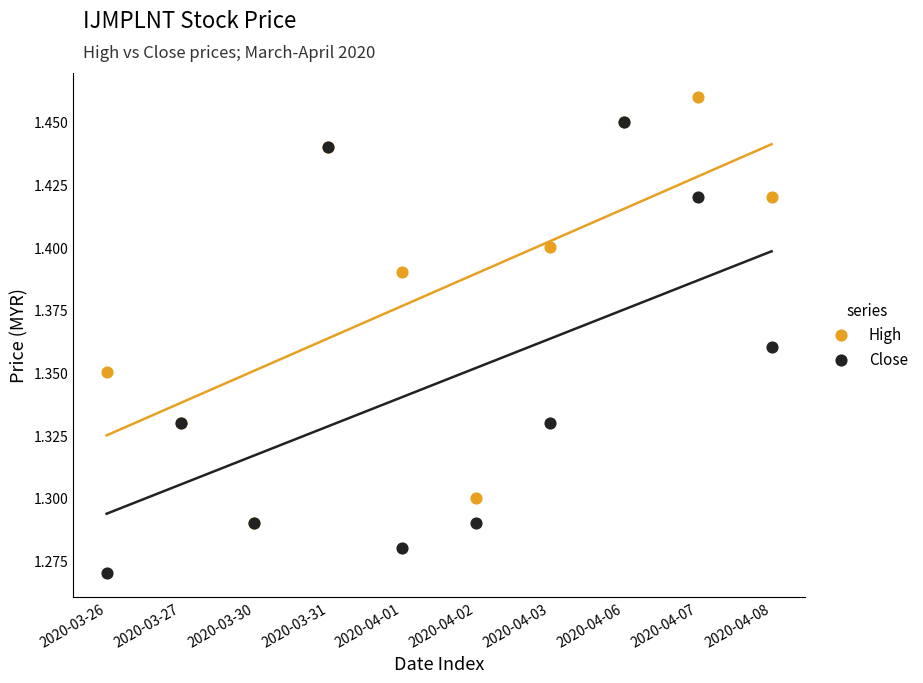

Which series has the widest spread of Y values?

Close